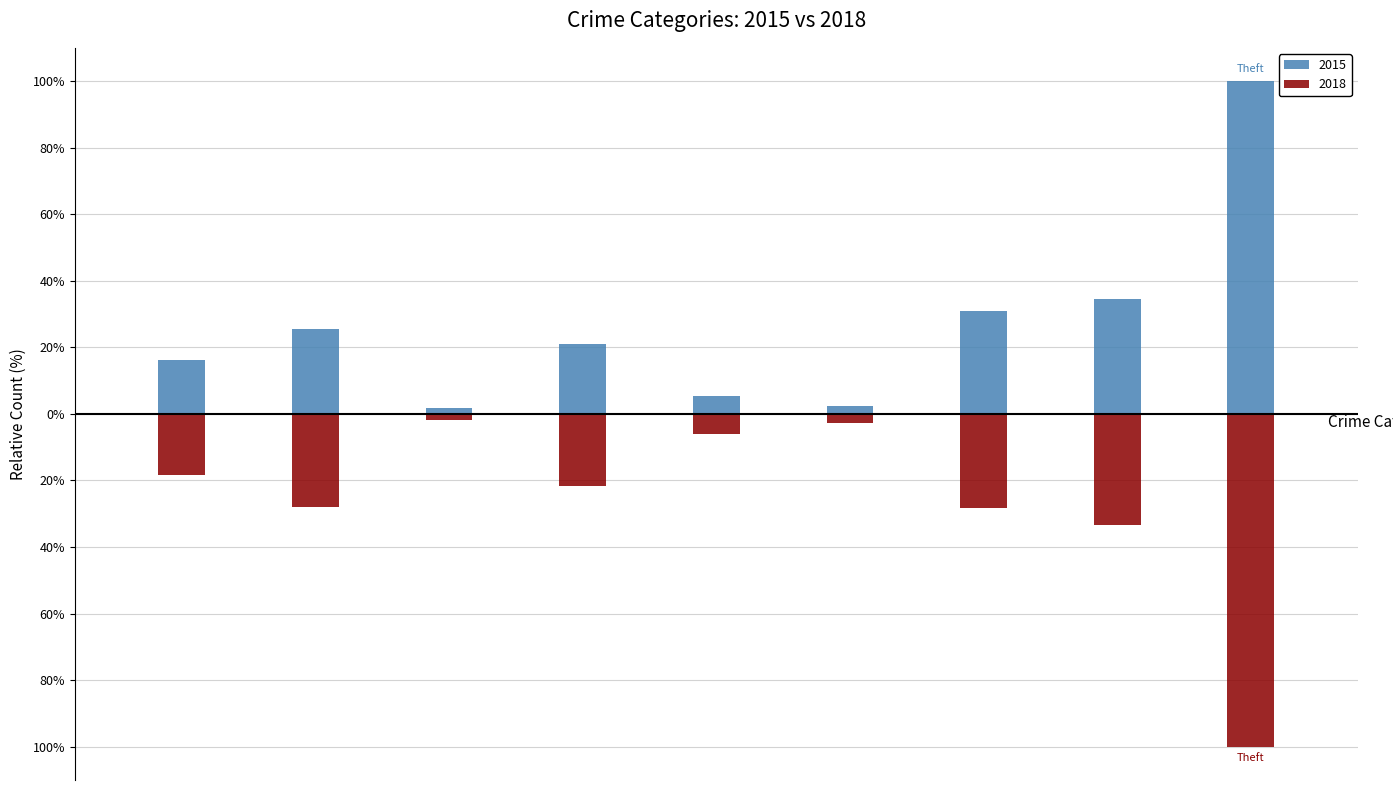

Rank the series by their maximum value, from lowest to highest.

2018, 2015